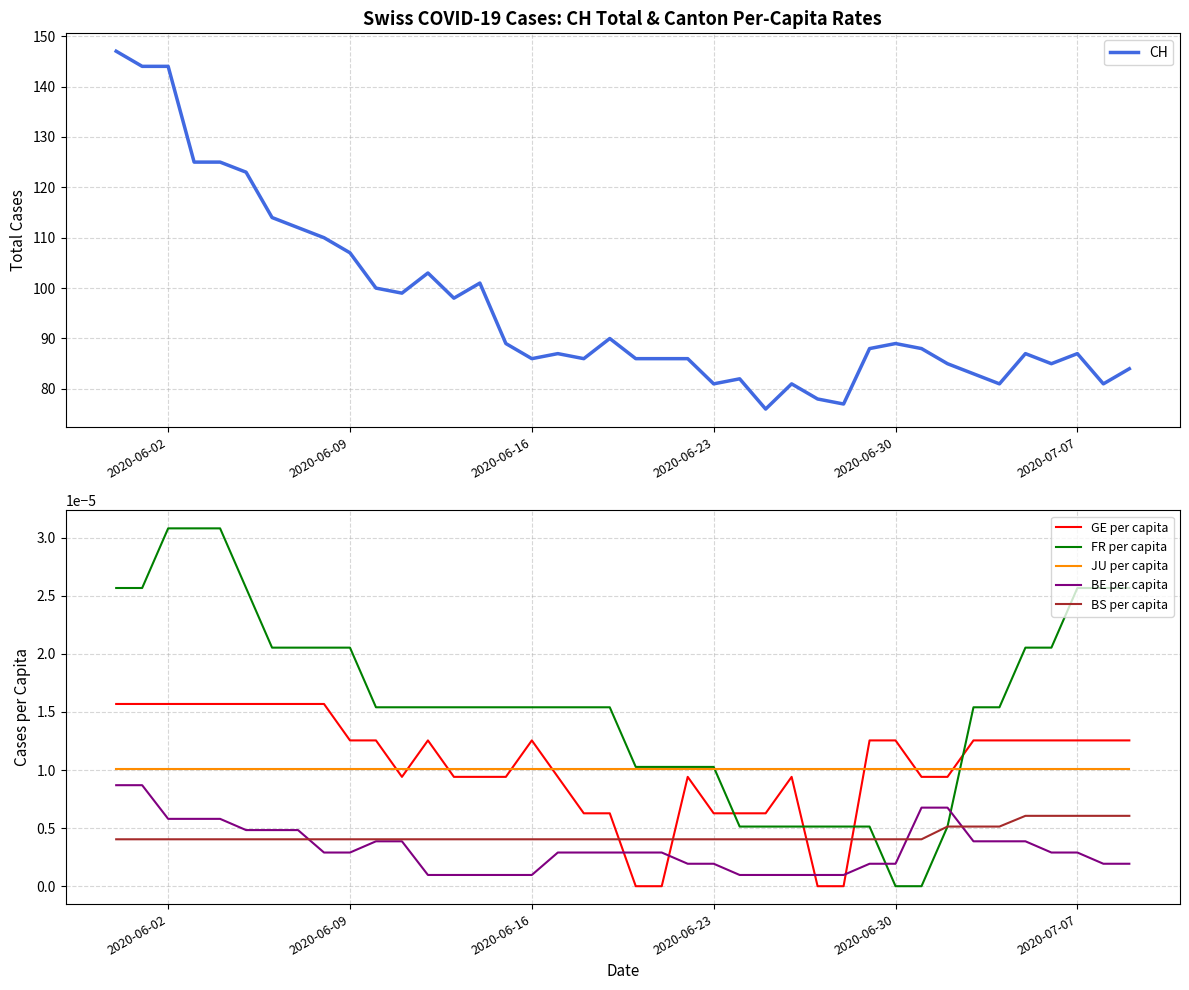

How many intersections are there between GE per capita and FR per capita?

4